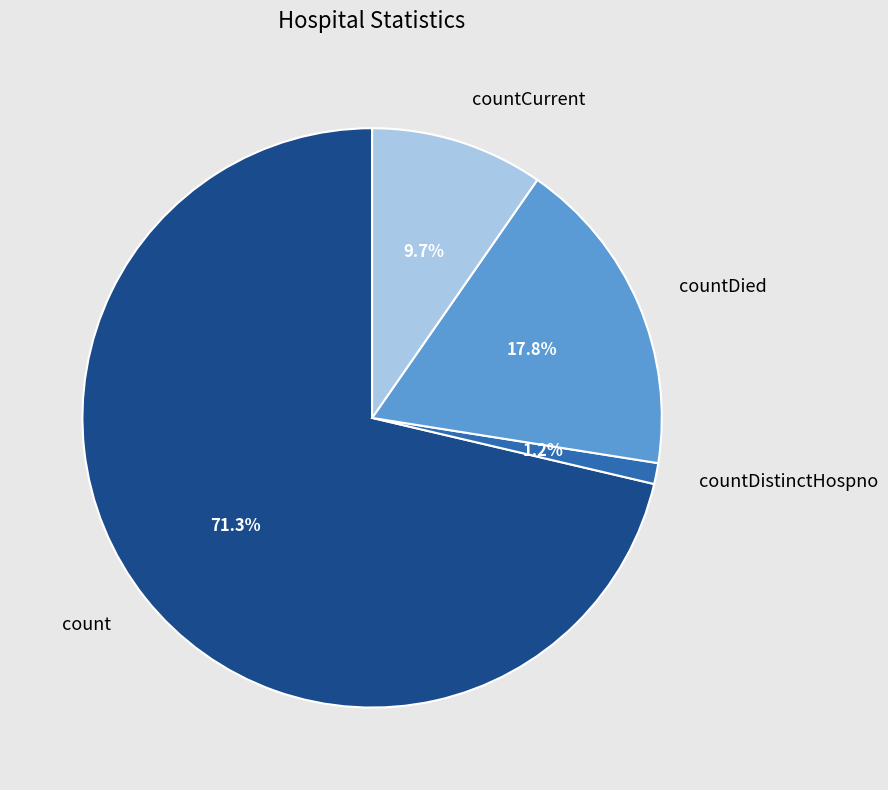

How many slices are in this pie chart?

4